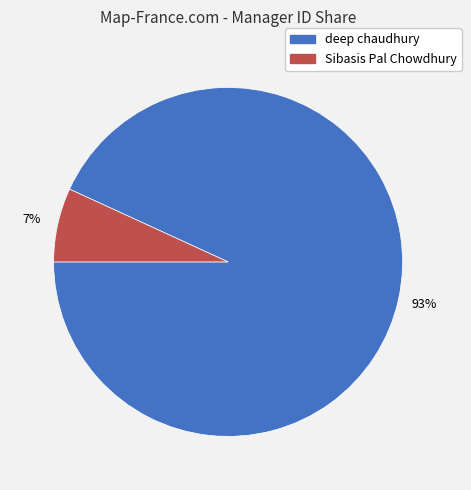

Which slice represents more than half of the pie?

deep chaudhury